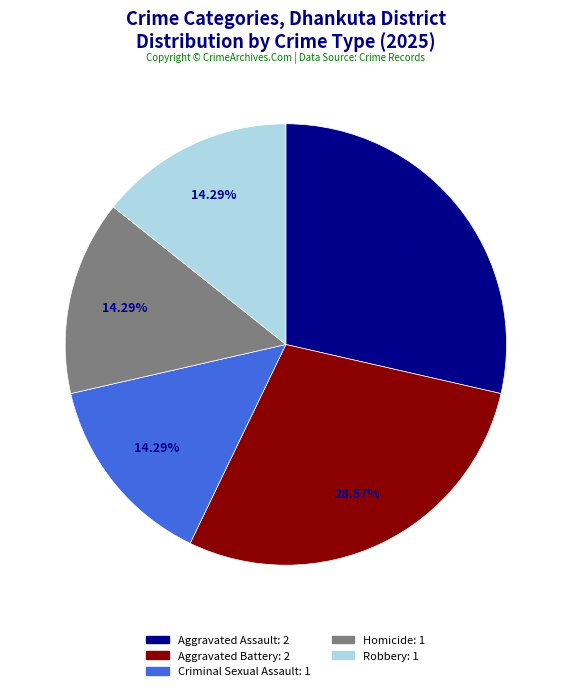

Which has a higher value, Homicide or Aggravated Assault?

Aggravated Assault